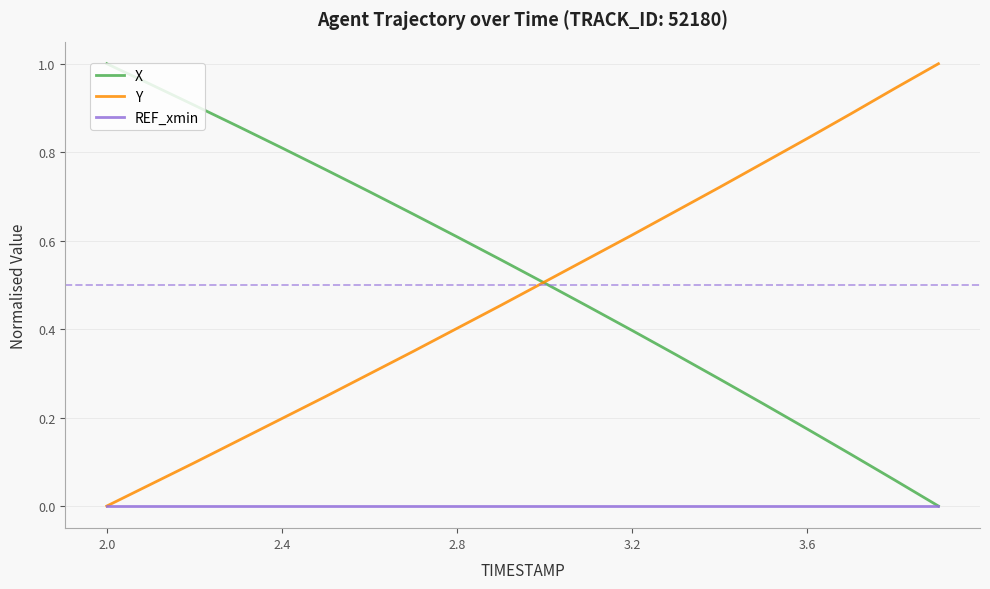

True or false: REF_xmin has more than 0 interior local peaks.

False